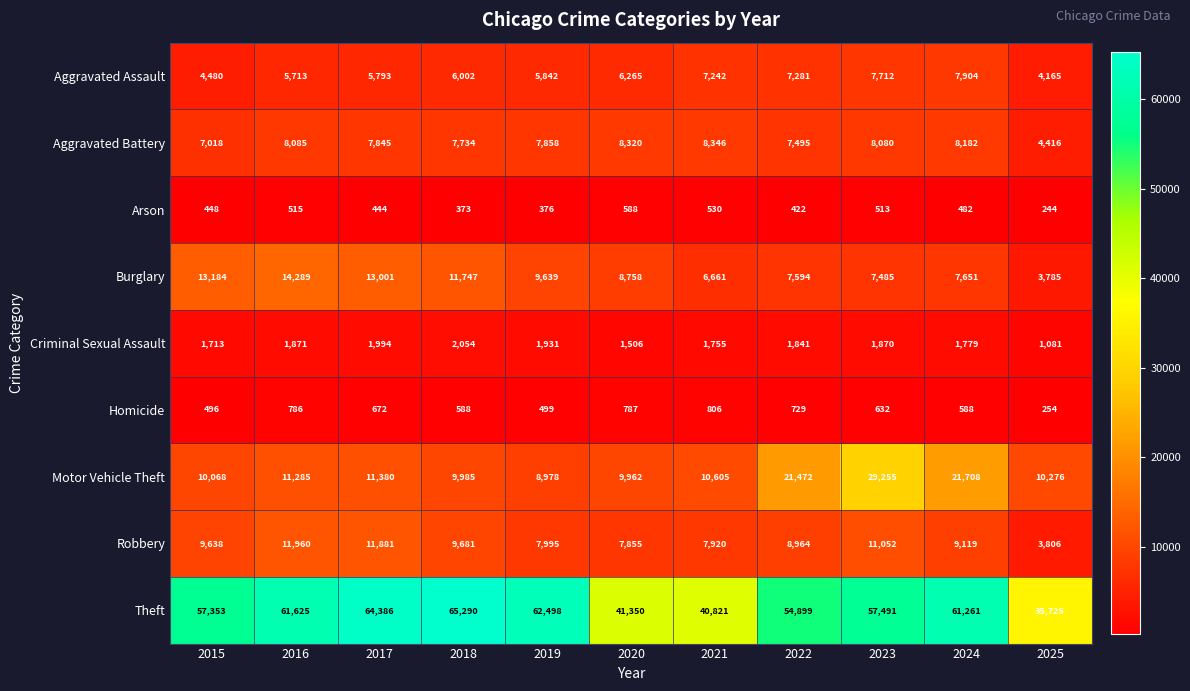

What is the difference between the maximum and minimum values in the Criminal Sexual Assault series?

973